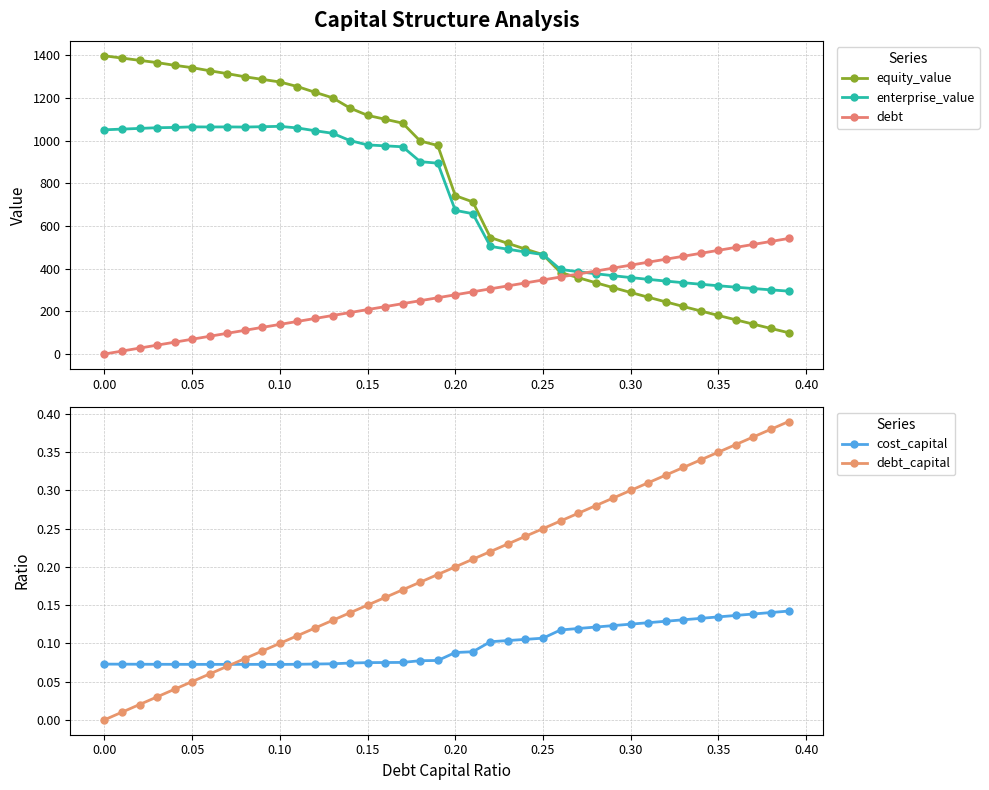

The enterprise_value series shows 1050.7 at 0.00. True or false?

True